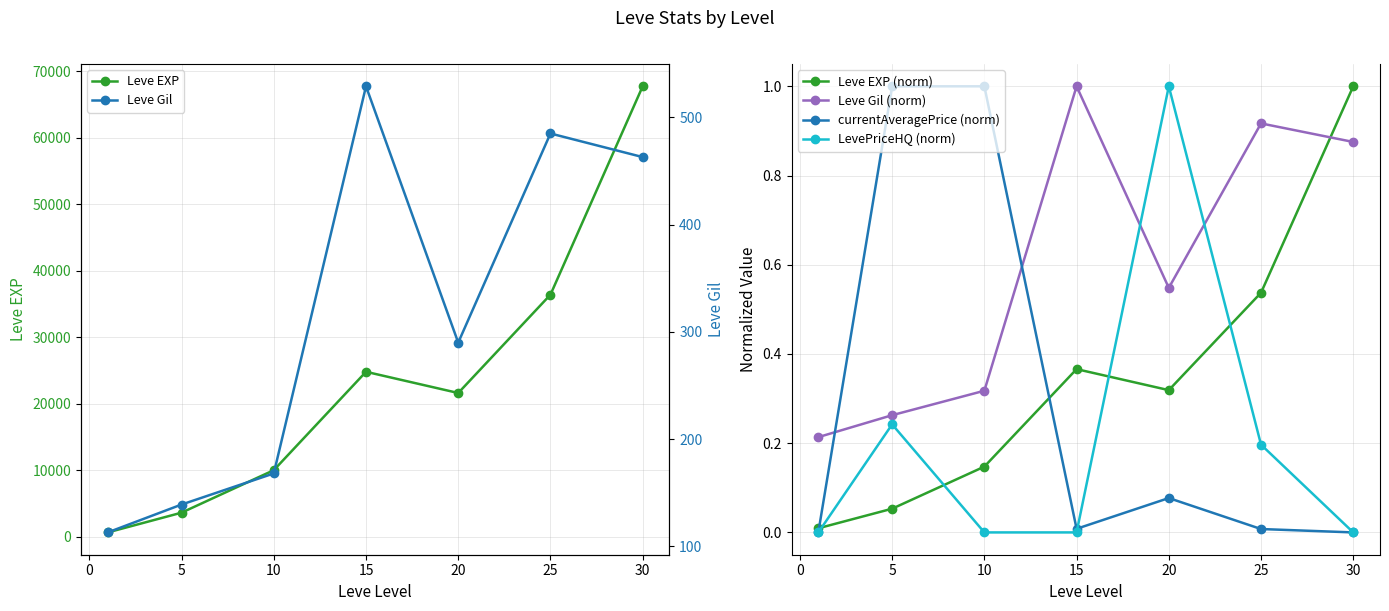

How many interior local valleys does the Leve EXP series have?

1